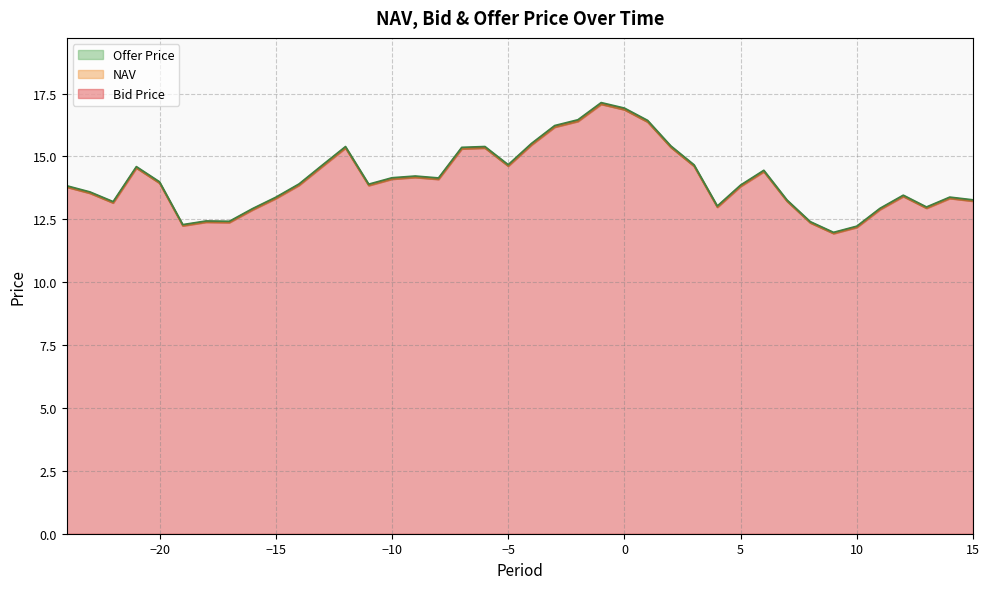

What is the difference between the Bid Price values at -8 and -6?

1.2